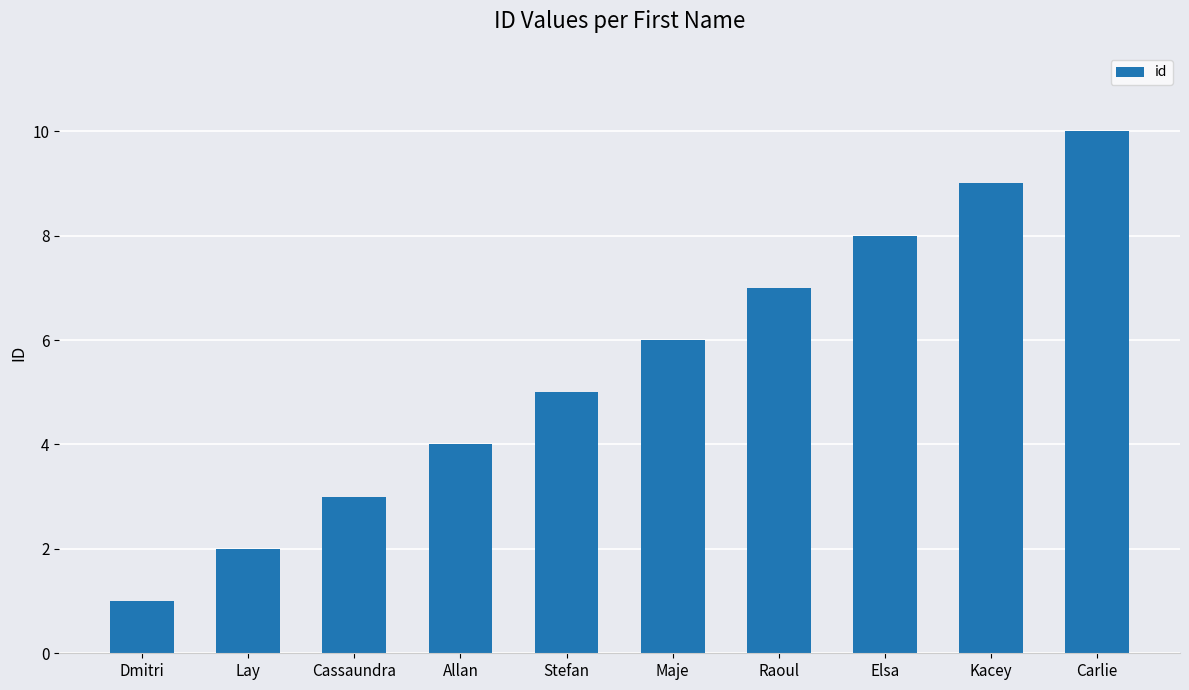

What is the sum of the values at Allan and Raoul?

11